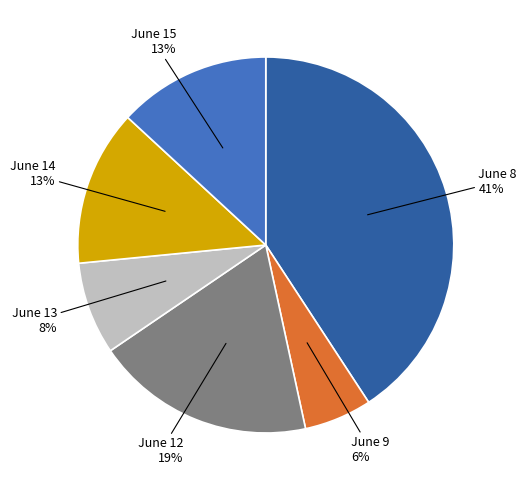

Does any single category account for the majority?

No